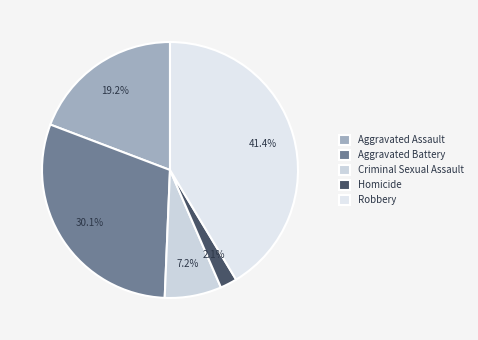

The Aggravated Assault slice represents 19% of the pie. True or false?

True